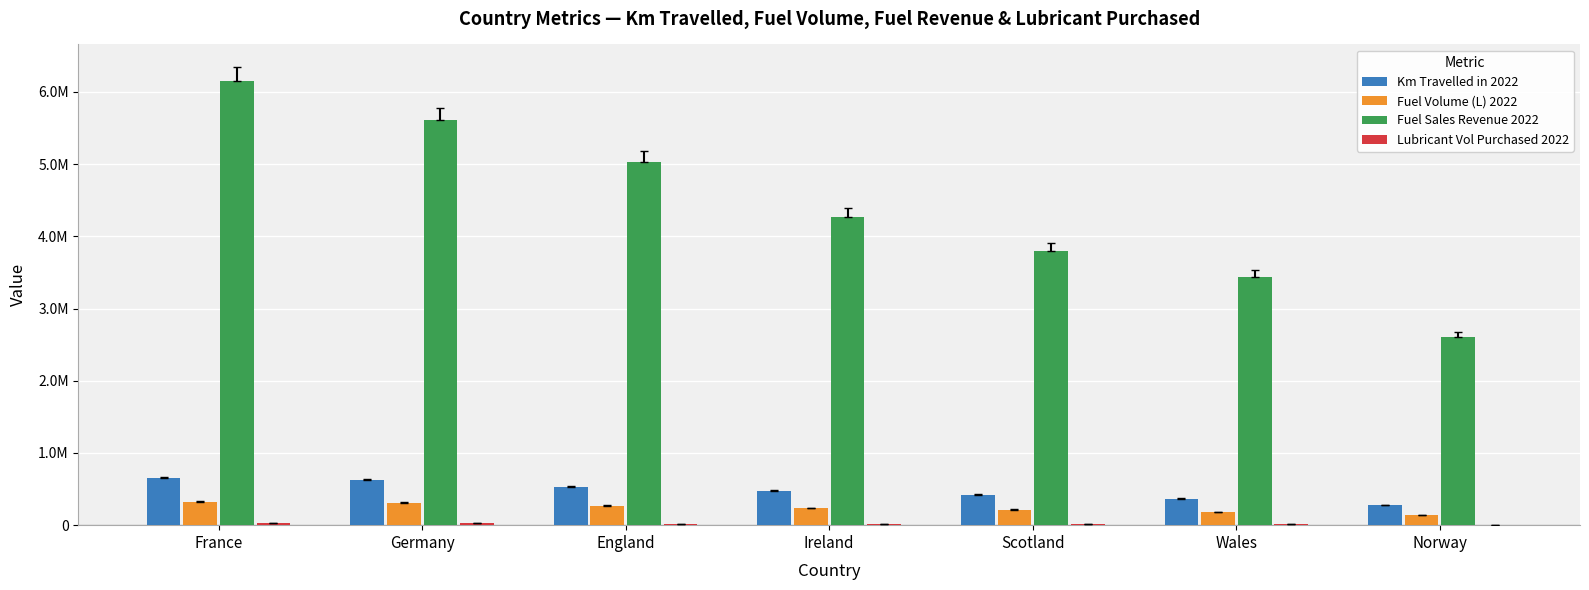

What is the difference between the Fuel Sales Revenue 2022 values at Germany and Wales?

2169900